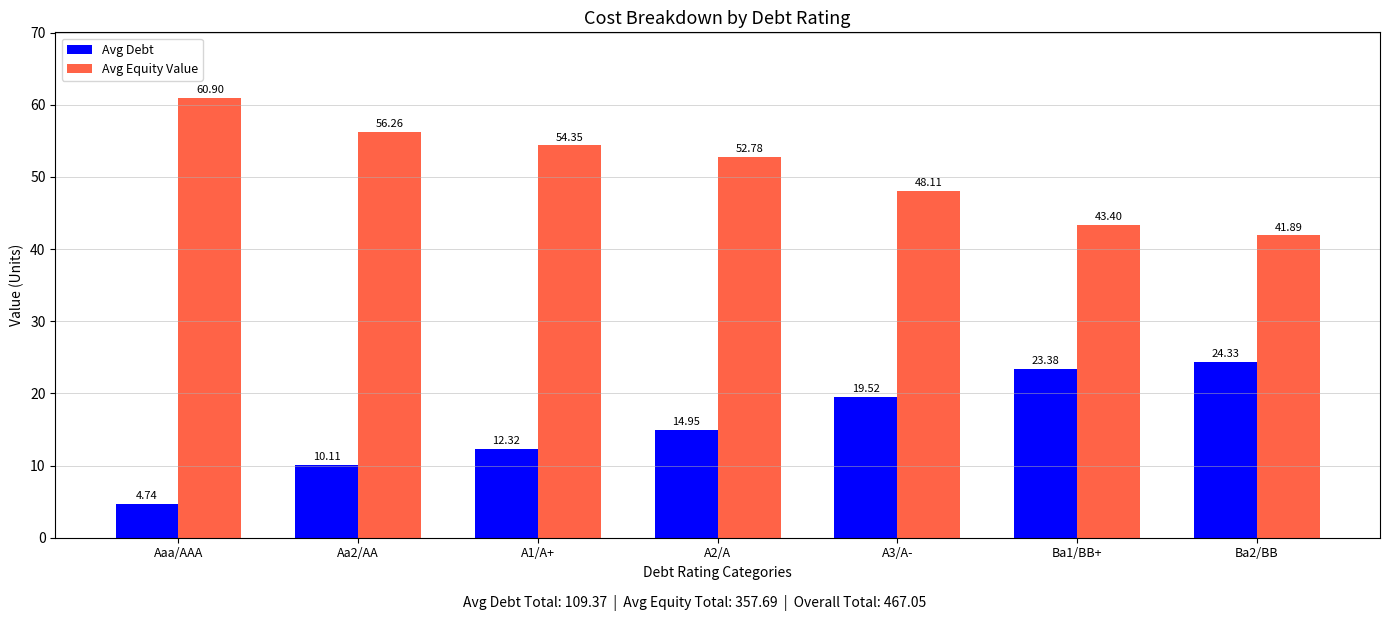

Rank the series by their average value, from lowest to highest.

Avg Debt, Avg Equity Value